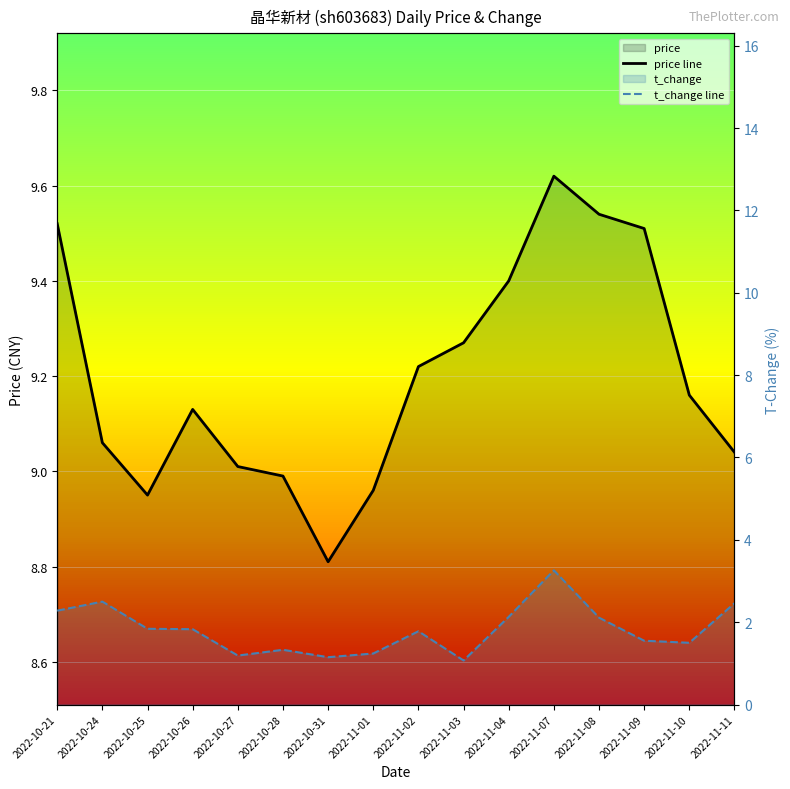

How many interior local valleys does the price line series have?

2